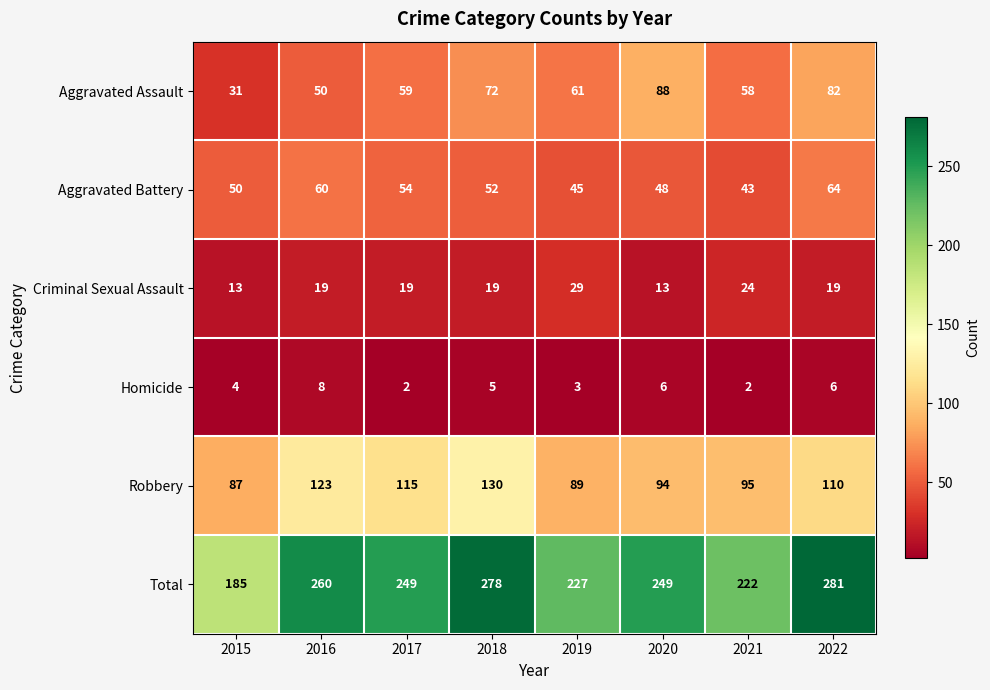

Which series has the largest range (max minus min)?

Total